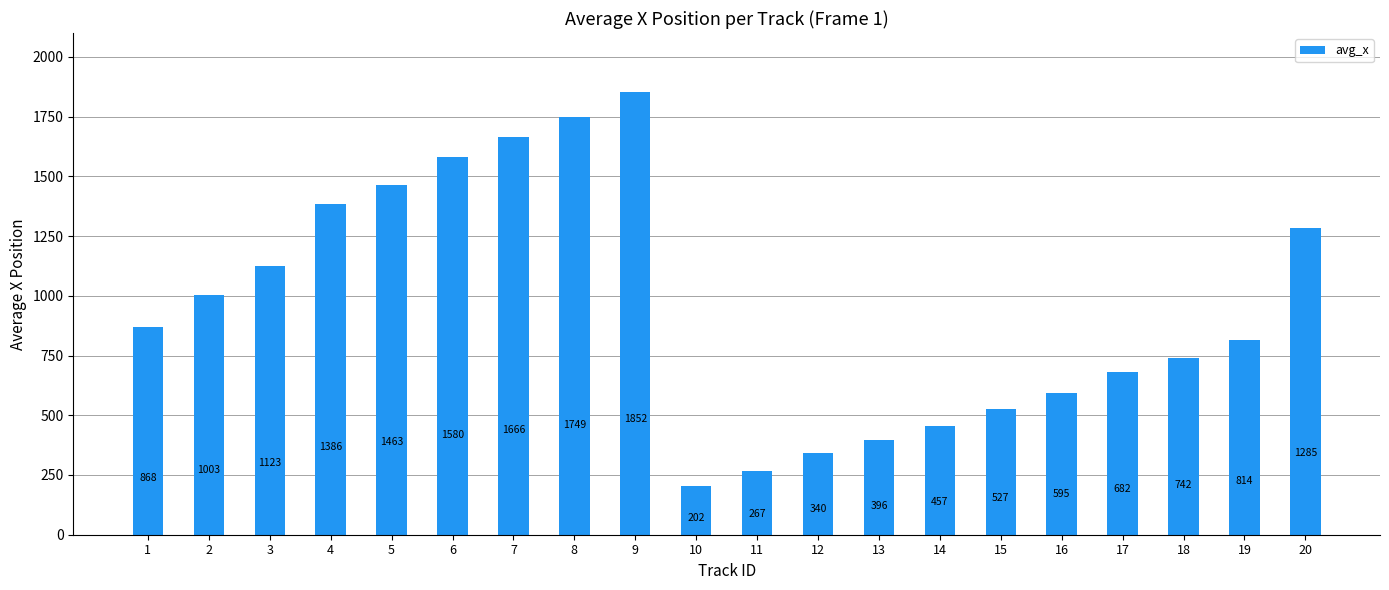

What is the smallest value displayed?

201.9